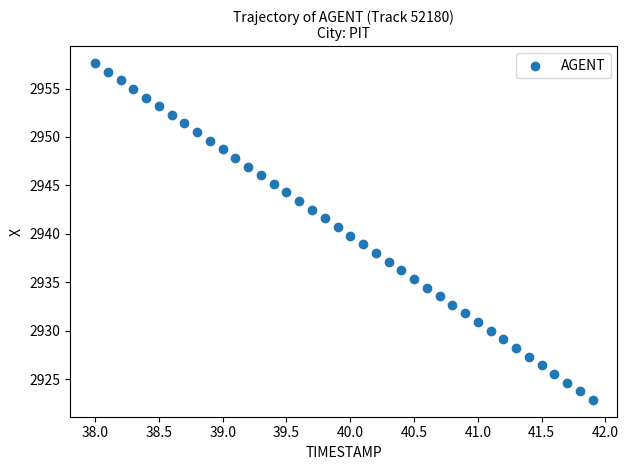

What is the range of X values (max minus min)?

3.9